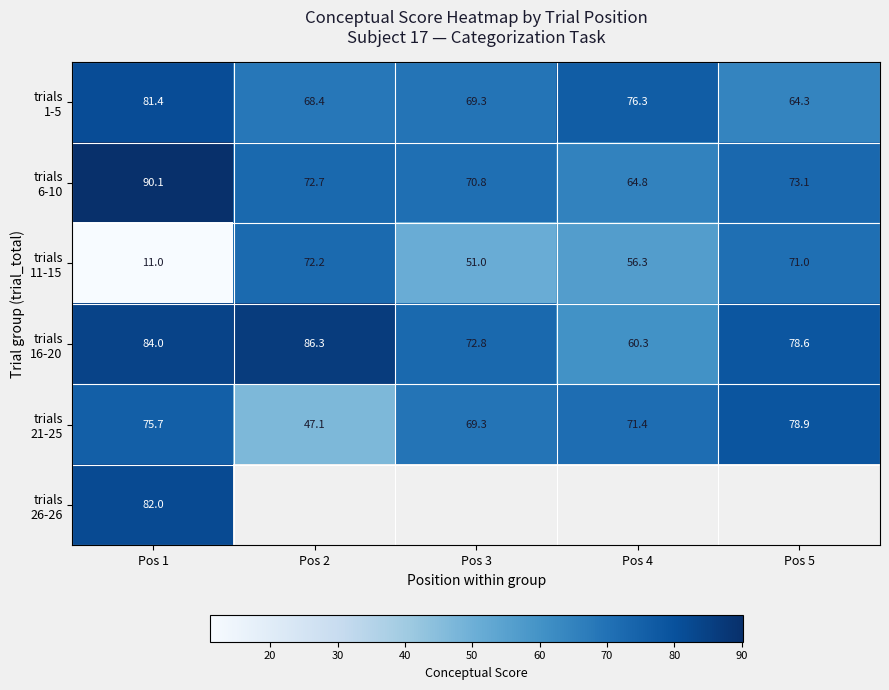

Is it true that trials 1-5 equals 44.3 at Pos 1?

False